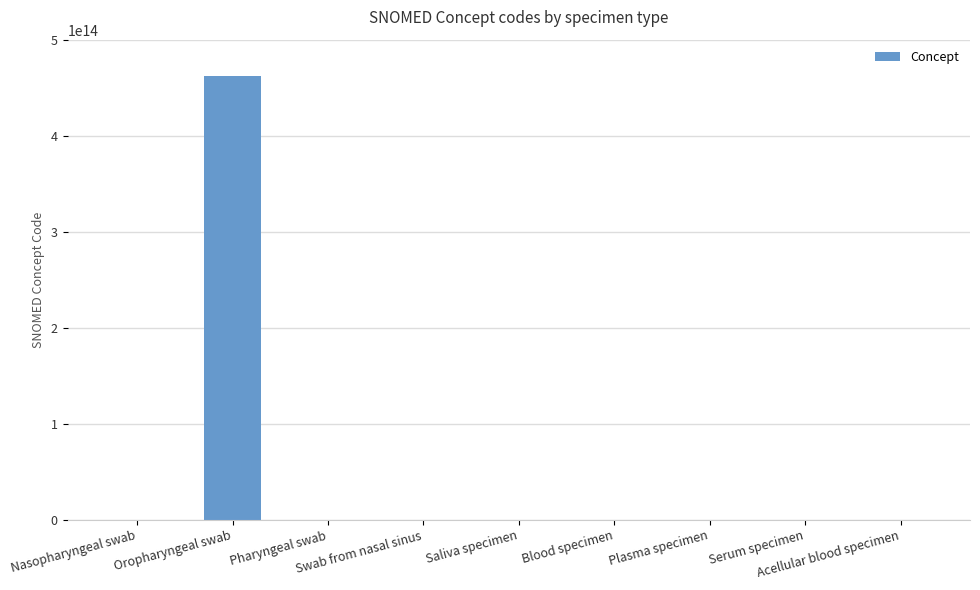

What is the label of the 7th bar from the left?

Plasma specimen